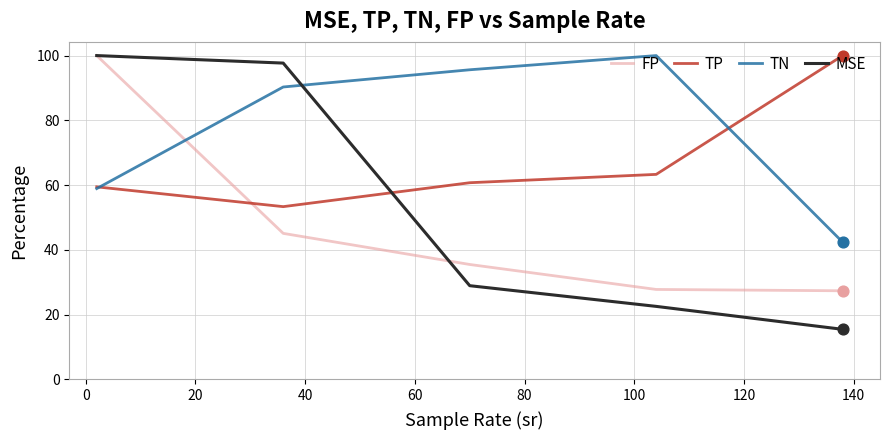

Which series has the largest range (max minus min)?

MSE